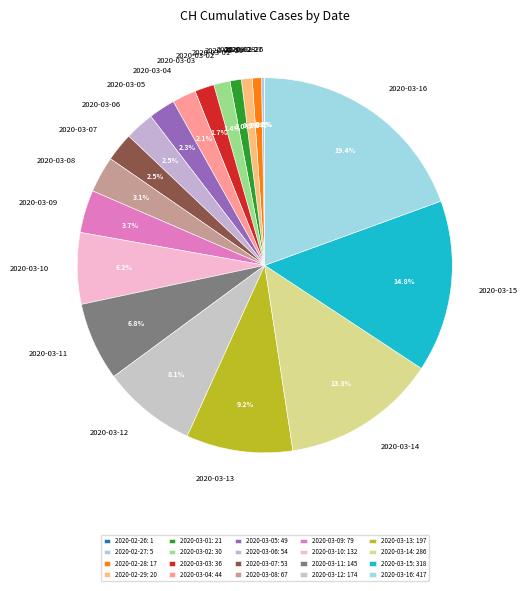

Does 2020-03-08 account for over 50% of the chart?

No